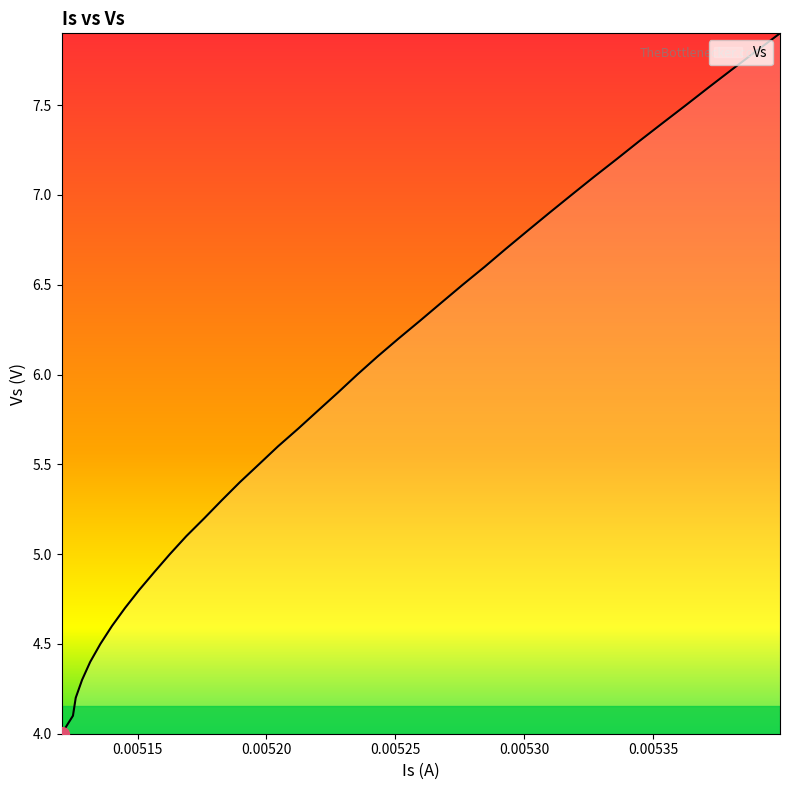

What is the sum of all values?

238.0